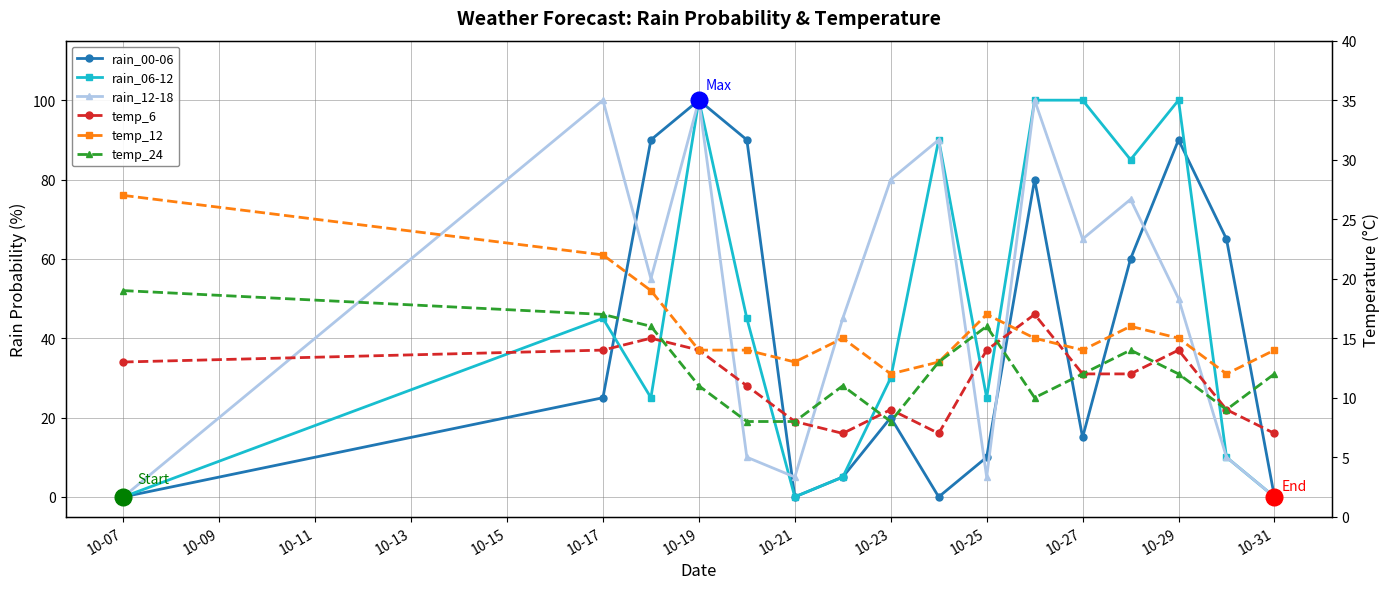

True or false: temp_6 has more than 0 interior local peaks.

True